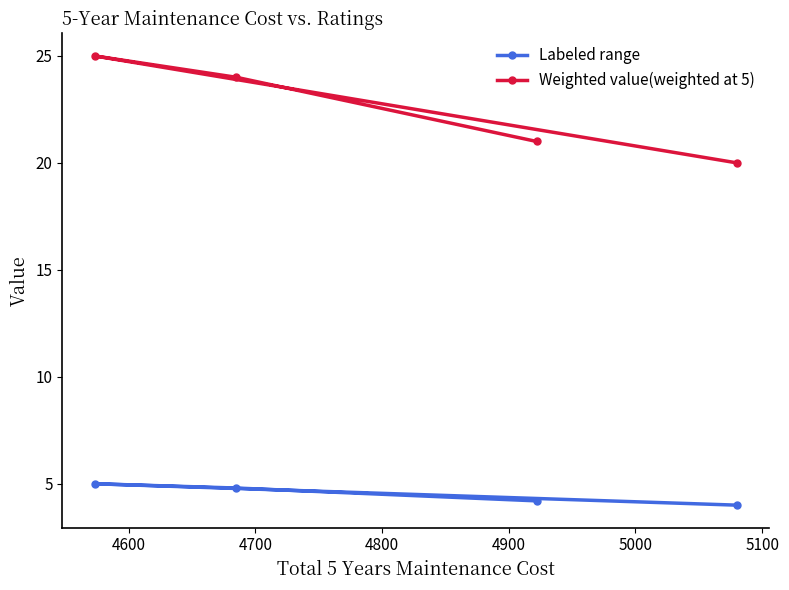

Reading left to right, extract all data points from this chart.

Labeled range: 5.0	4.8	4.2	4.0
Weighted value(weighted at 5): 25.0	24.0	21.0	20.0